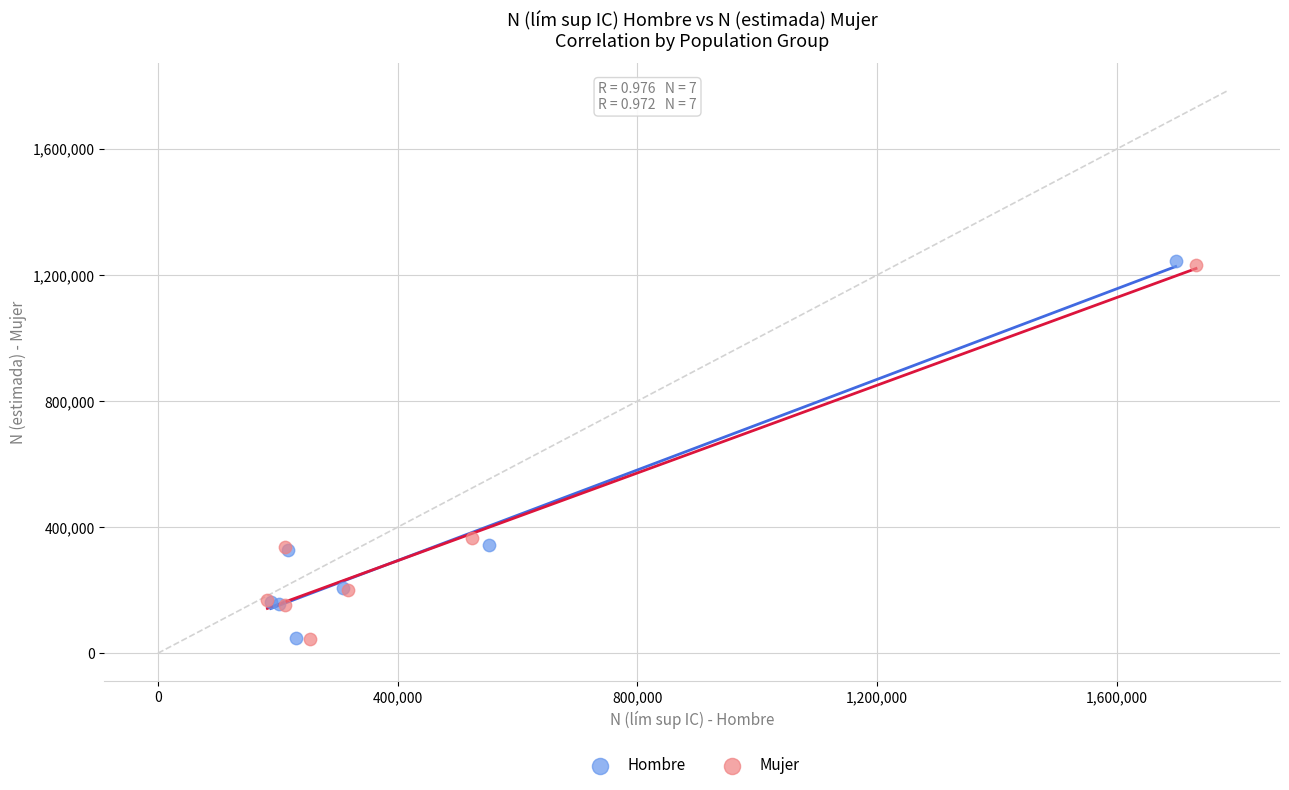

What are all the series names shown in the legend?

Hombre, Mujer